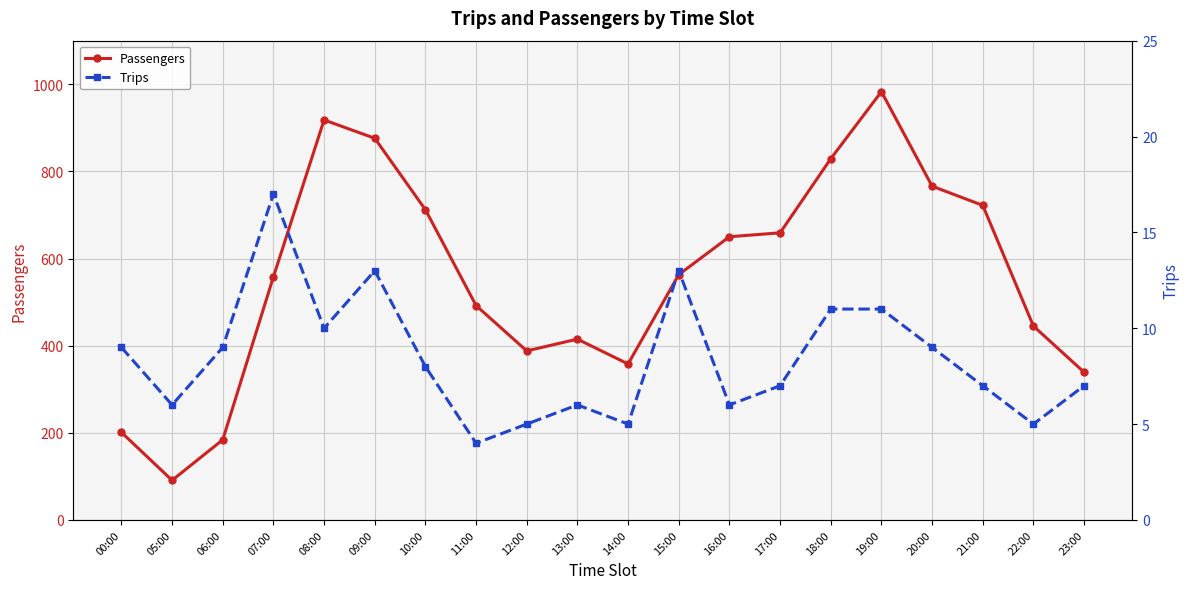

True or false: Trips and Passengers intersect in this chart.

False